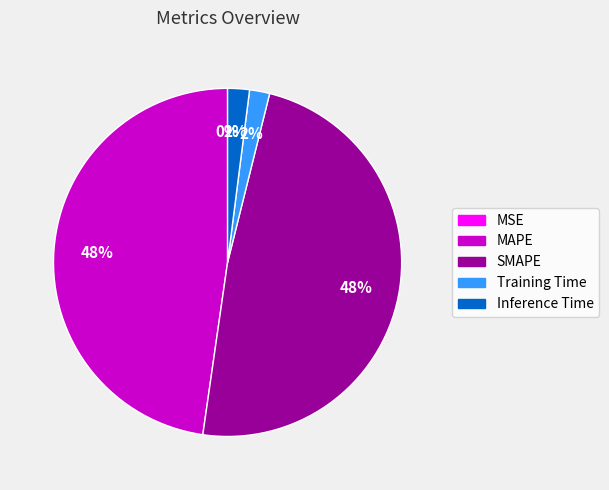

Between MAPE and Inference Time, which is larger?

MAPE